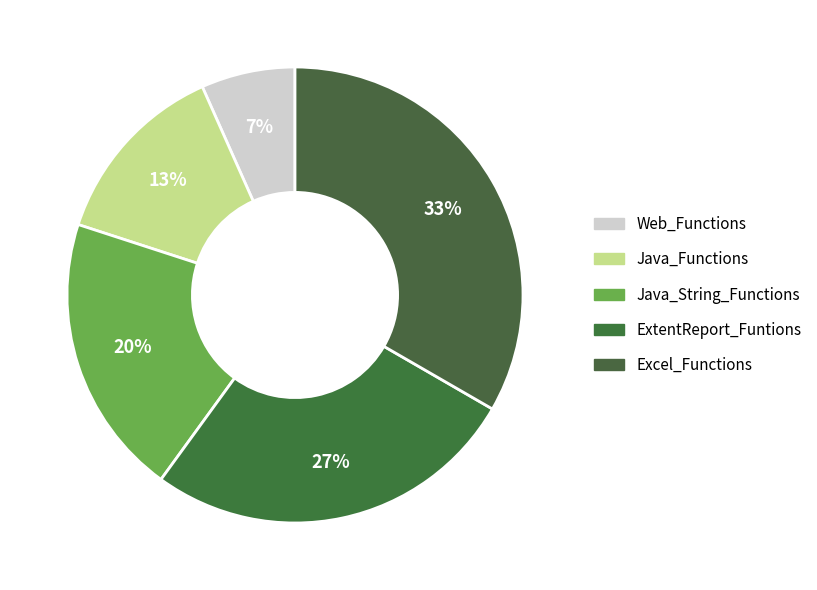

Is it true that Web_Functions is 7% of the pie?

True